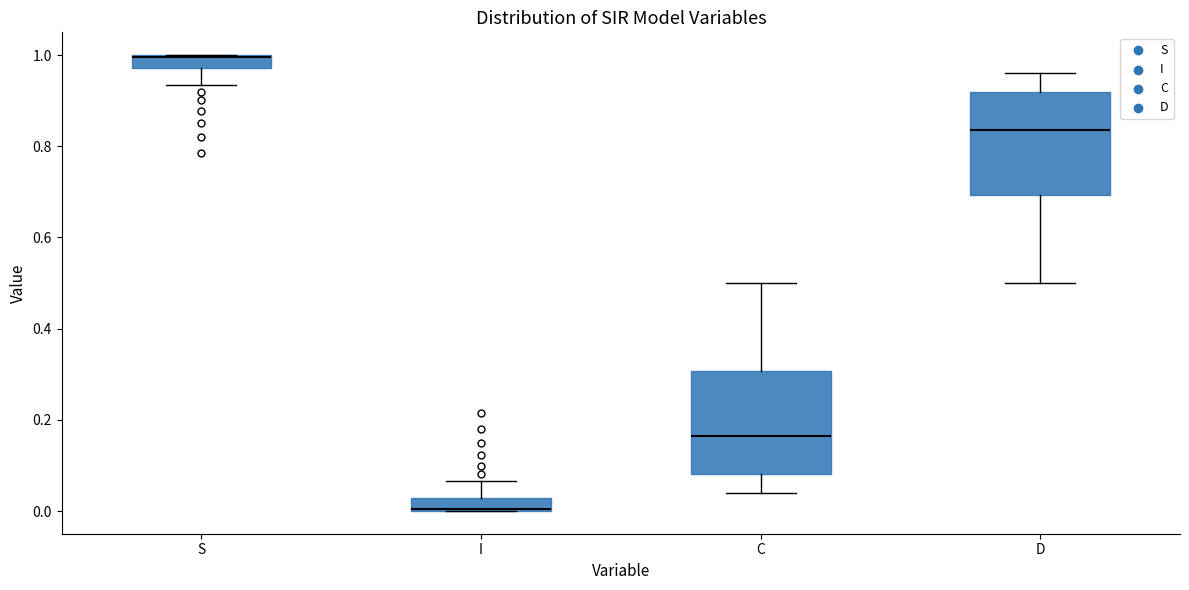

Where is the lower edge of the box for S on the y-axis? The values are not printed on the chart, so give them approximately, as read against the axis.

0.98